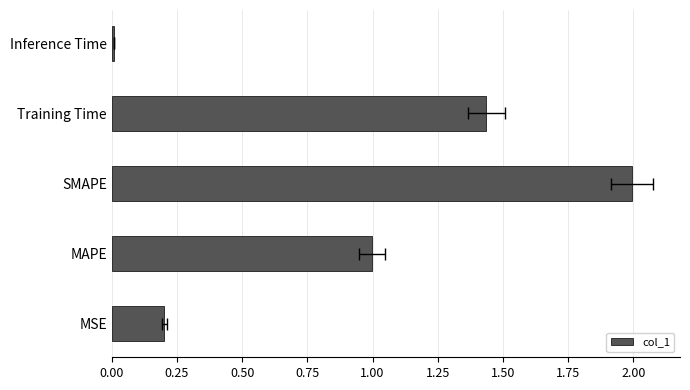

What is the sum of the values at SMAPE and MAPE?

3.0